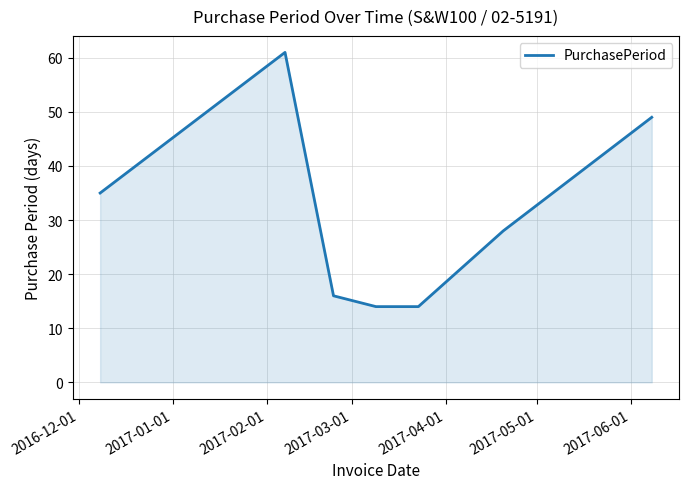

How many interior local peaks (higher than both neighbors) does the data have?

1